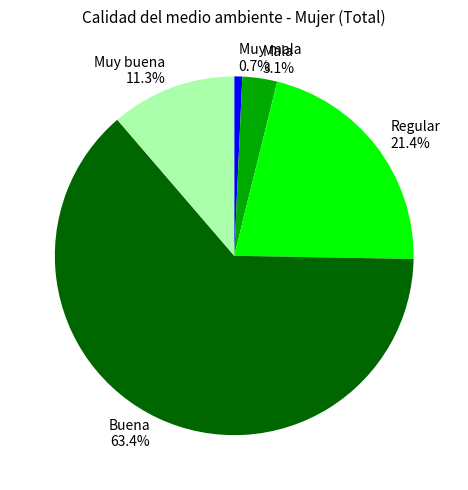

What percentage is the Mala slice, to the nearest percent?

3%